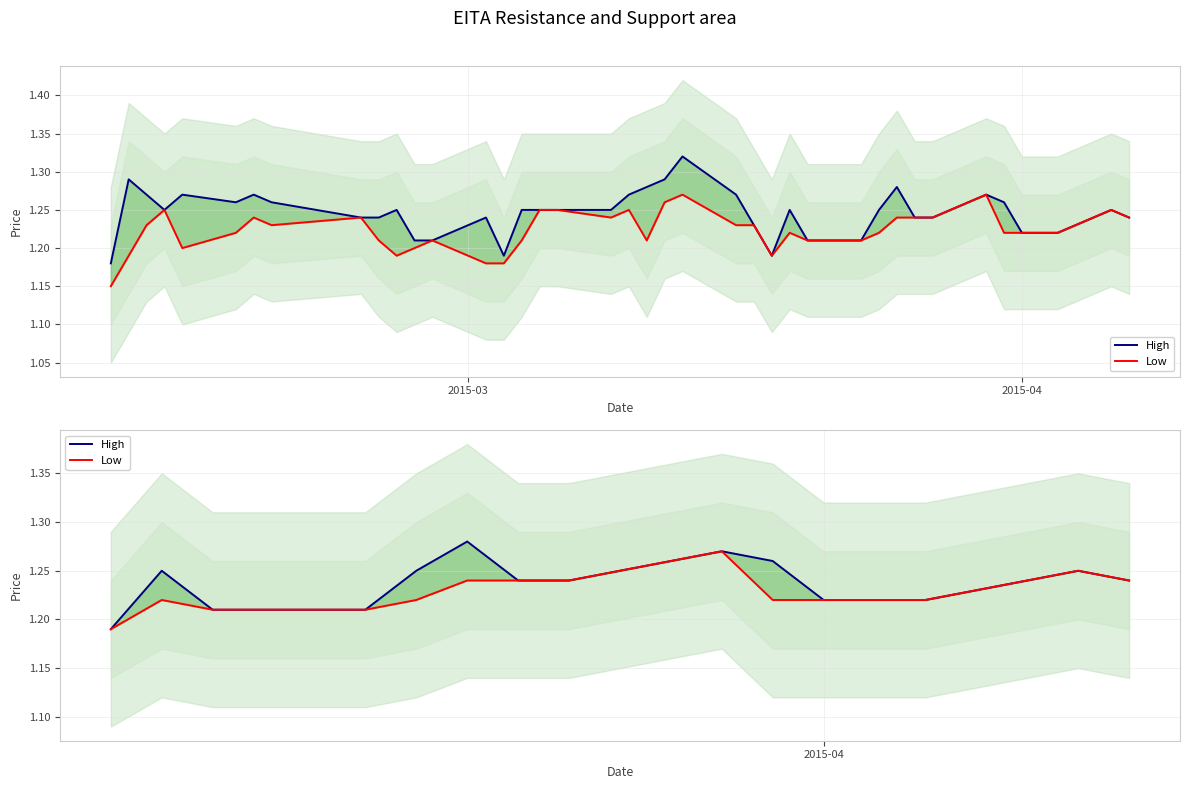

Which category has the lowest value in the Low series?

2015-03